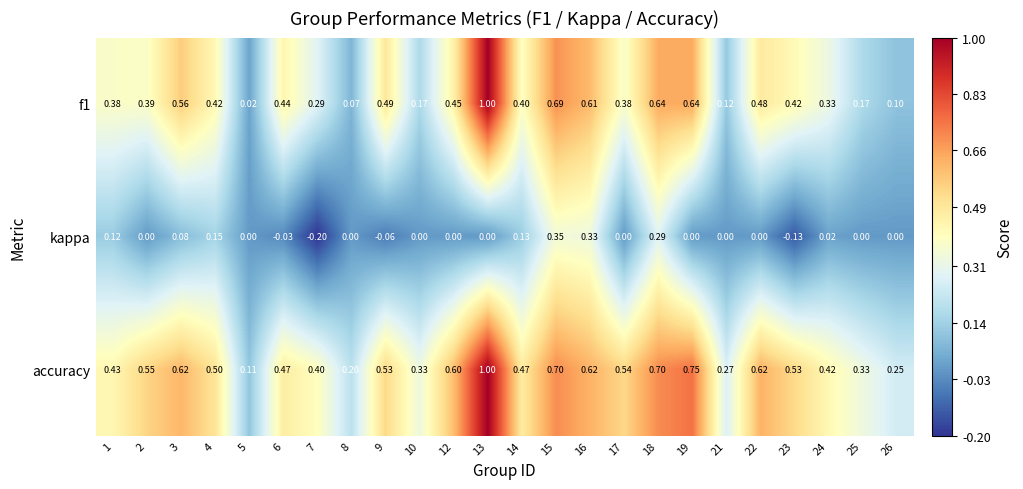

Between 8 and 25, which series saw the biggest shift?

accuracy